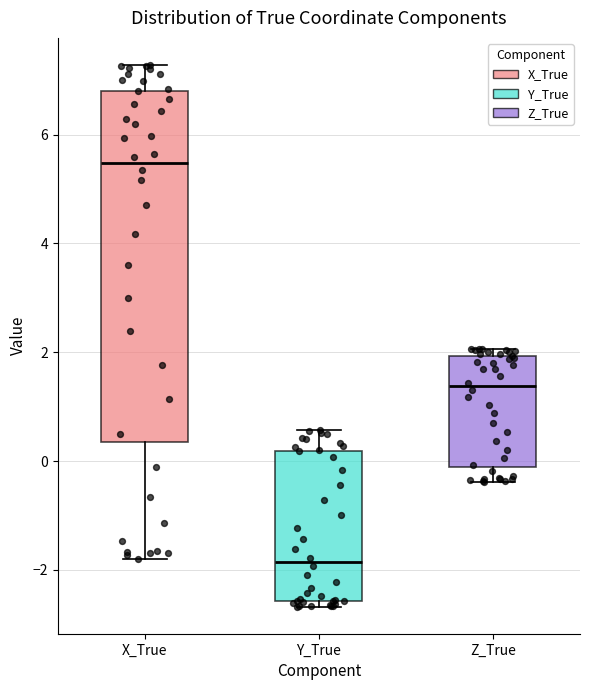

Reading left to right, transcribe this box plot: for each box, give where its median line is, the range the box spans, and where its two whiskers end, as read against the y-axis. The values are not printed on the chart, so give them approximately, as read against the axis.

X_True: median 5.4, box 0.4 to 6.8, whiskers -1.8 to 7.2
Y_True: median -1.8, box -2.6 to 0.2, whiskers -2.6 (just below the box's lower edge) to 0.6
Z_True: median 1.4, box -0.2 to 2.0, whiskers -0.4 to 2.0 (just above the box's upper edge)